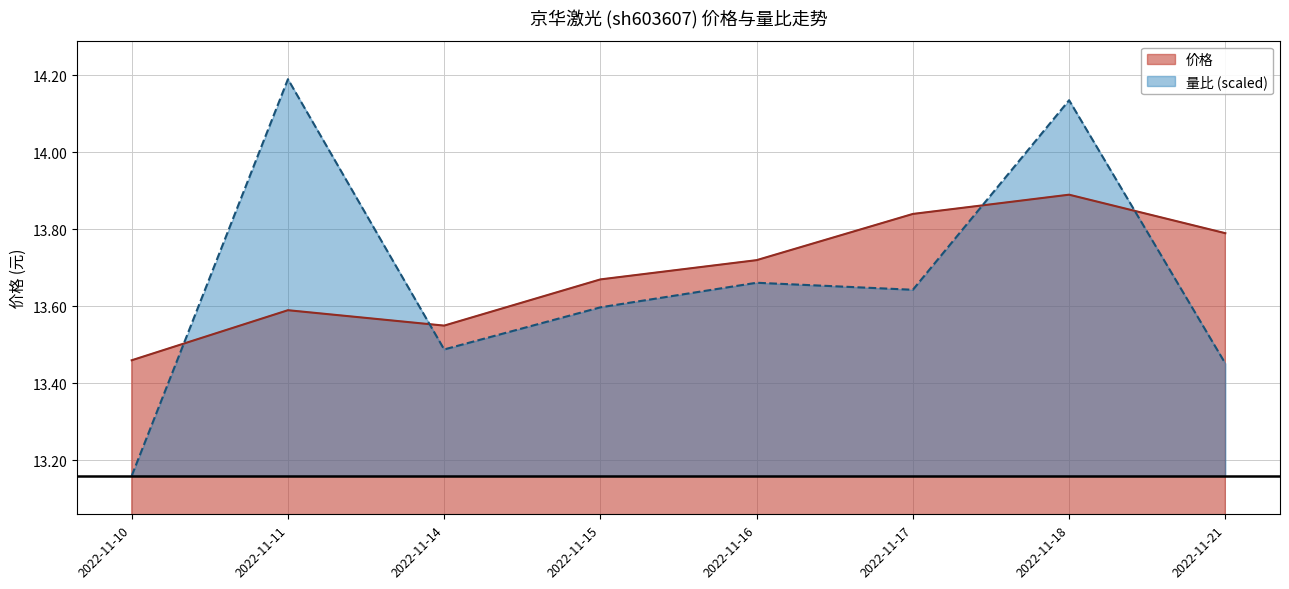

Reading left to right, what are all the values shown in this chart?

价格: 2022-11-10=13.5	2022-11-11=13.6	2022-11-14=13.6	2022-11-15=13.7	2022-11-16=13.7	2022-11-17=13.8	2022-11-18=13.9	2022-11-21=13.8
量比: 2022-11-10=13.2	2022-11-11=14.2	2022-11-14=13.5	2022-11-15=13.6	2022-11-16=13.7	2022-11-17=13.6	2022-11-18=14.1	2022-11-21=13.5